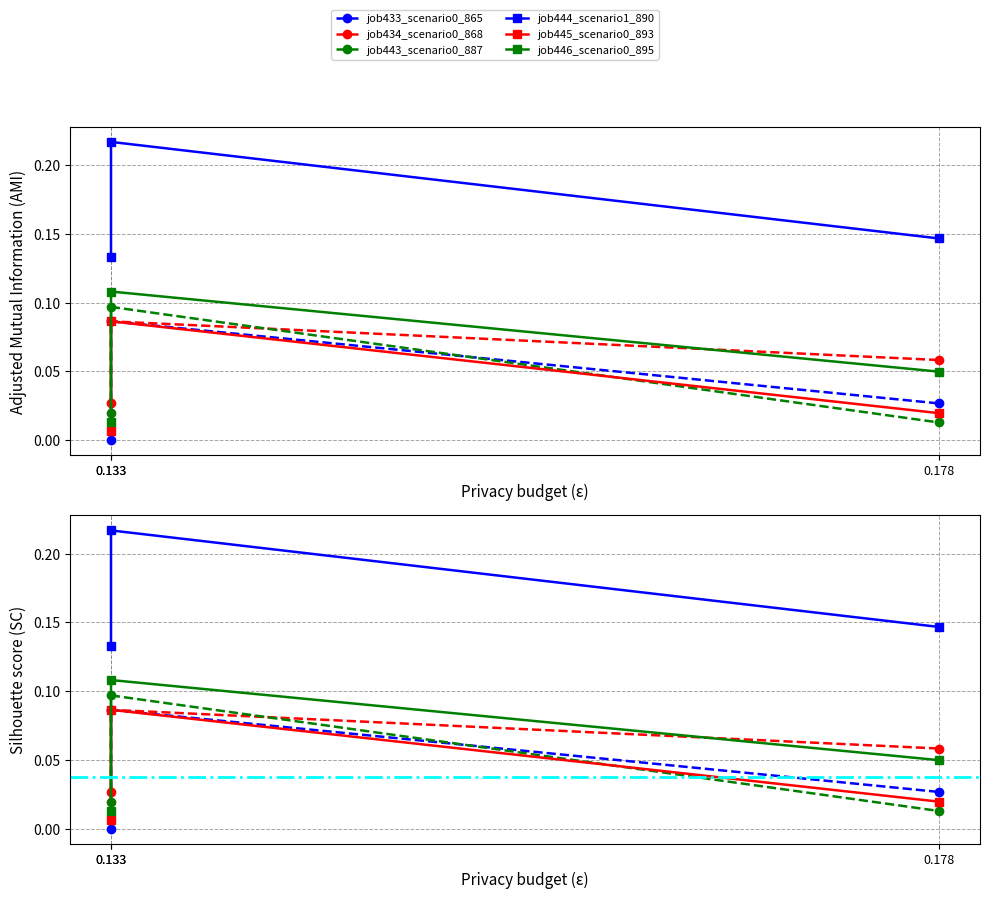

How many lines are shown in the chart?

6